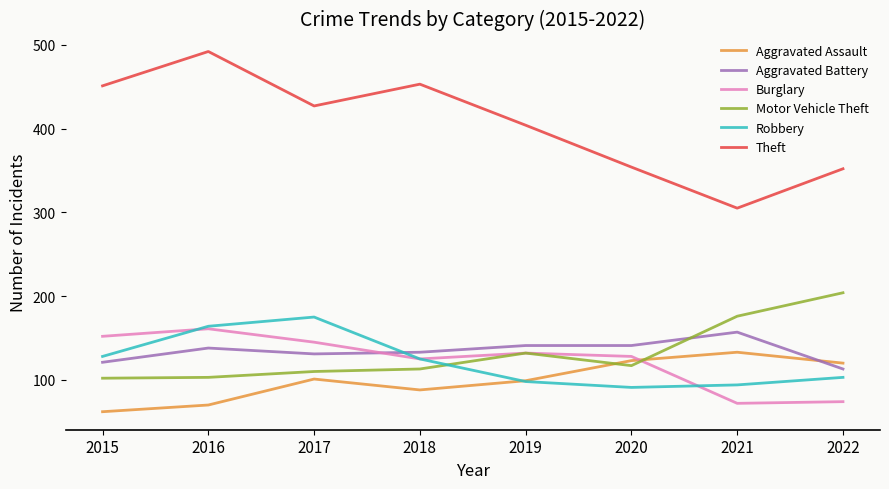

Where is the first local maximum for Burglary?

2016